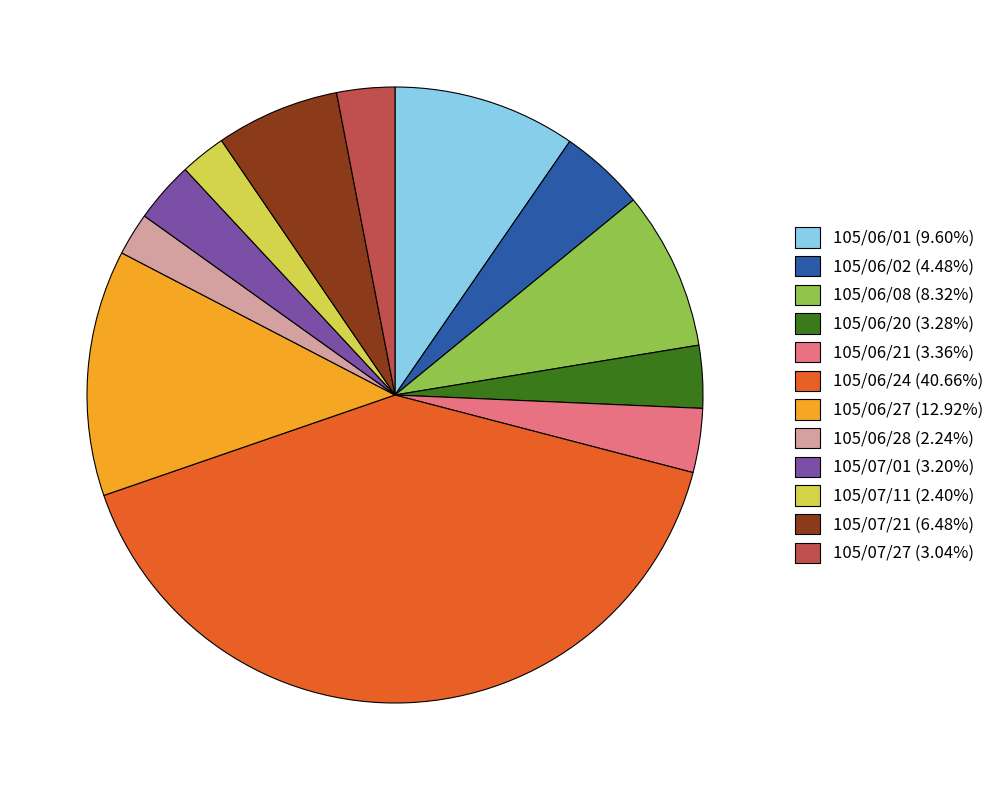

Approximately how many times larger is the value at 105/06/20 (3.28%) compared to 105/06/02 (4.48%)?

0.7